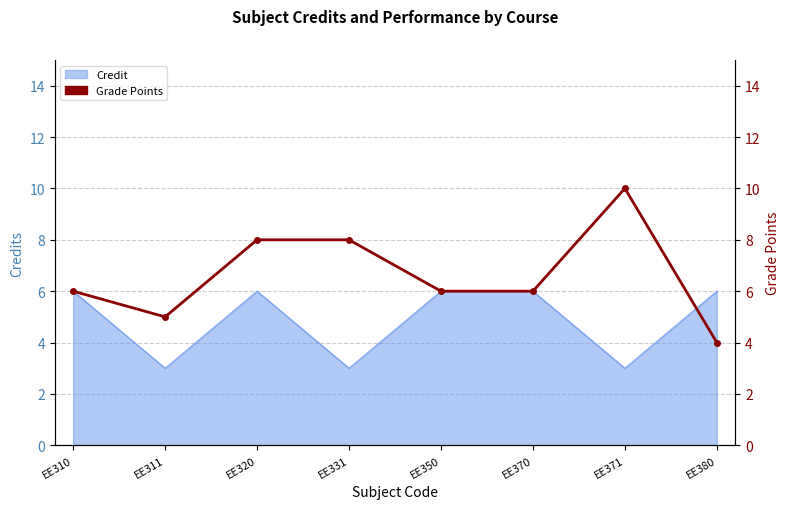

True or false: the data shows 10 at EE371.

True